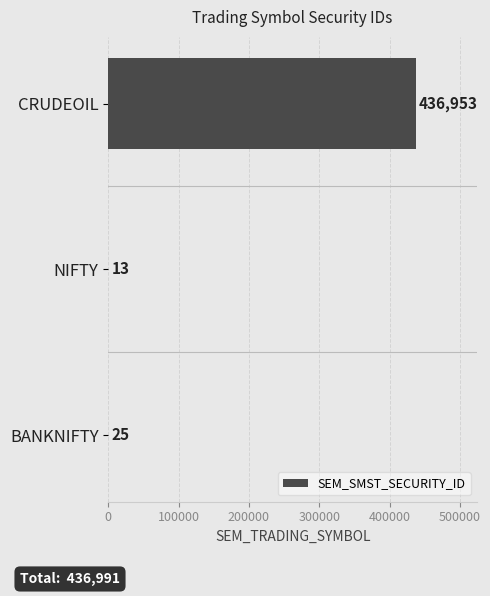

What is the average value?

145664